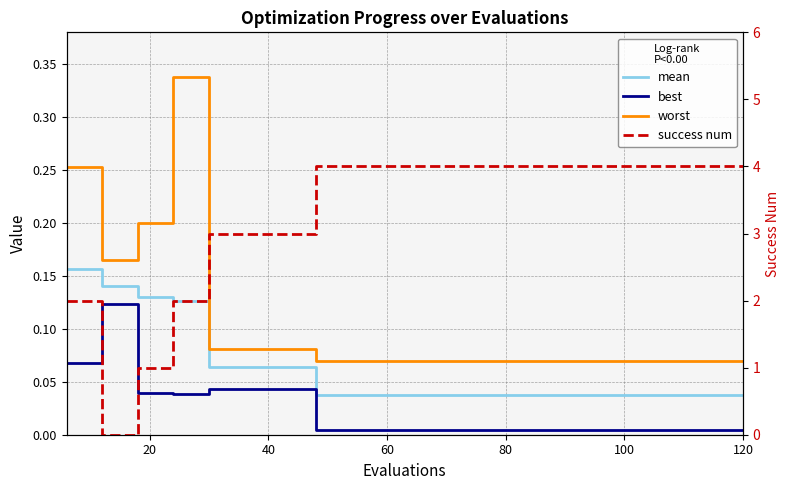

What are all the series names shown in the legend?

mean, best, worst, success num